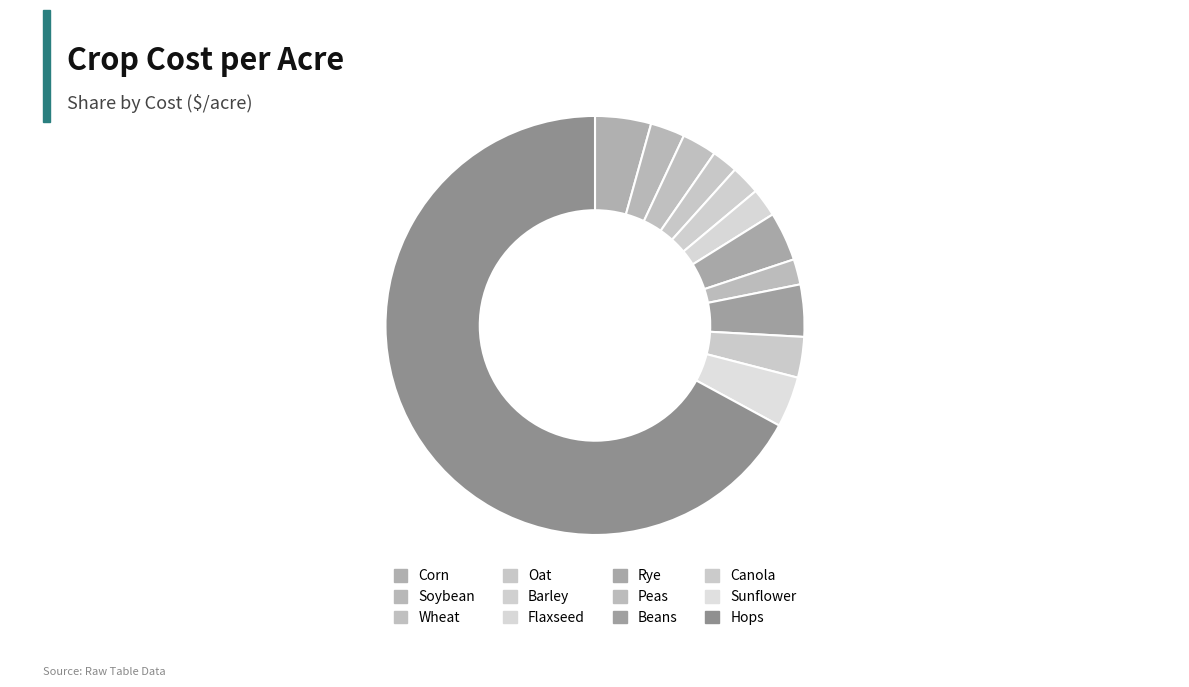

What is the change in value from Corn to Barley?

-122.4